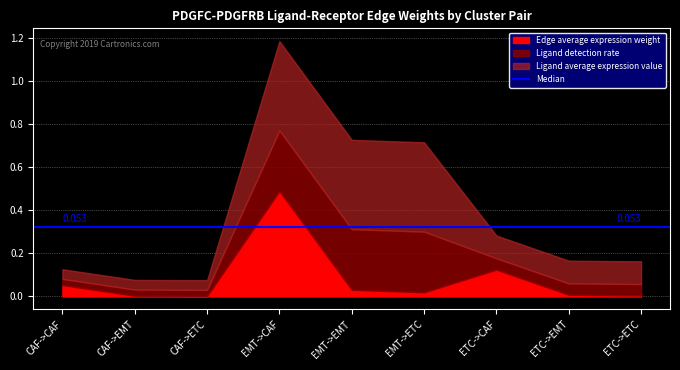

What is the difference between the Edge average expression weight values at ETC->CAF and ETC->ETC?

0.1